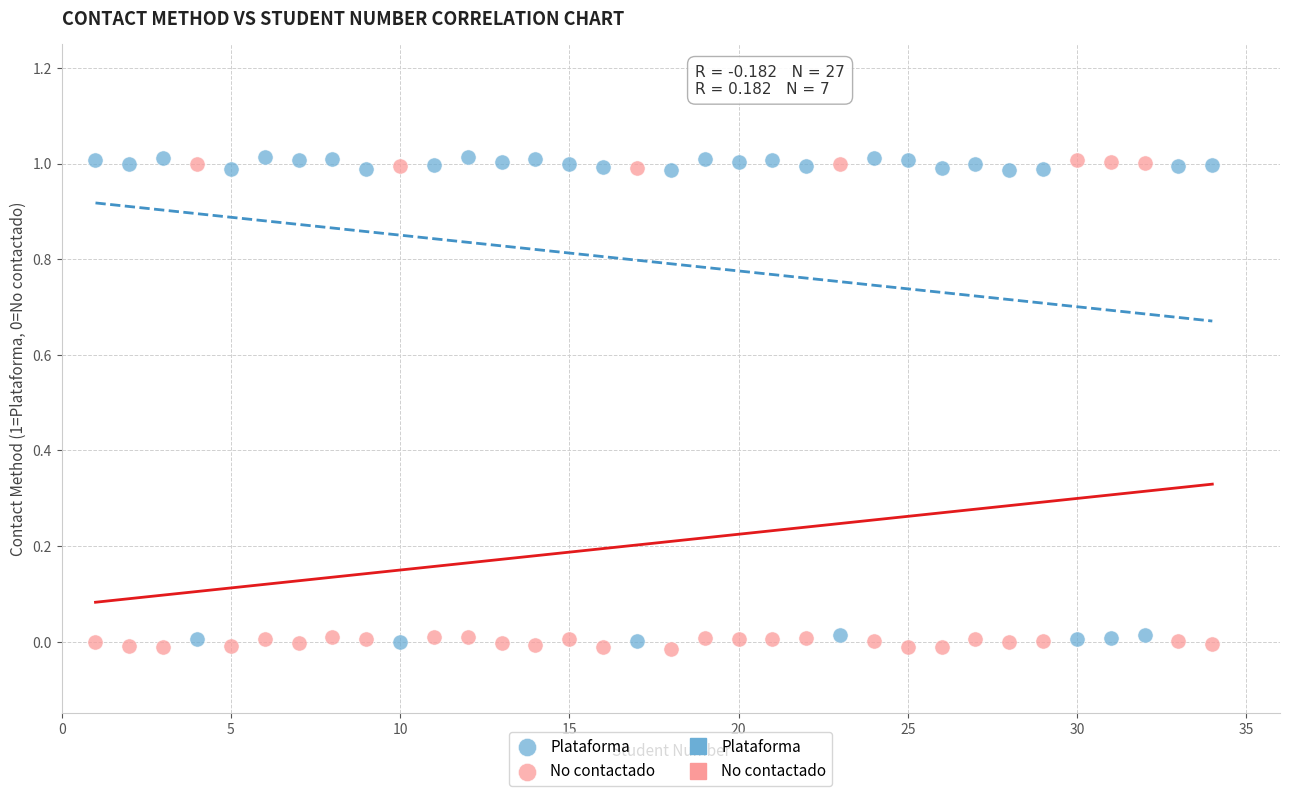

Across all data points, what is the range of X values (max minus min)?

33.0